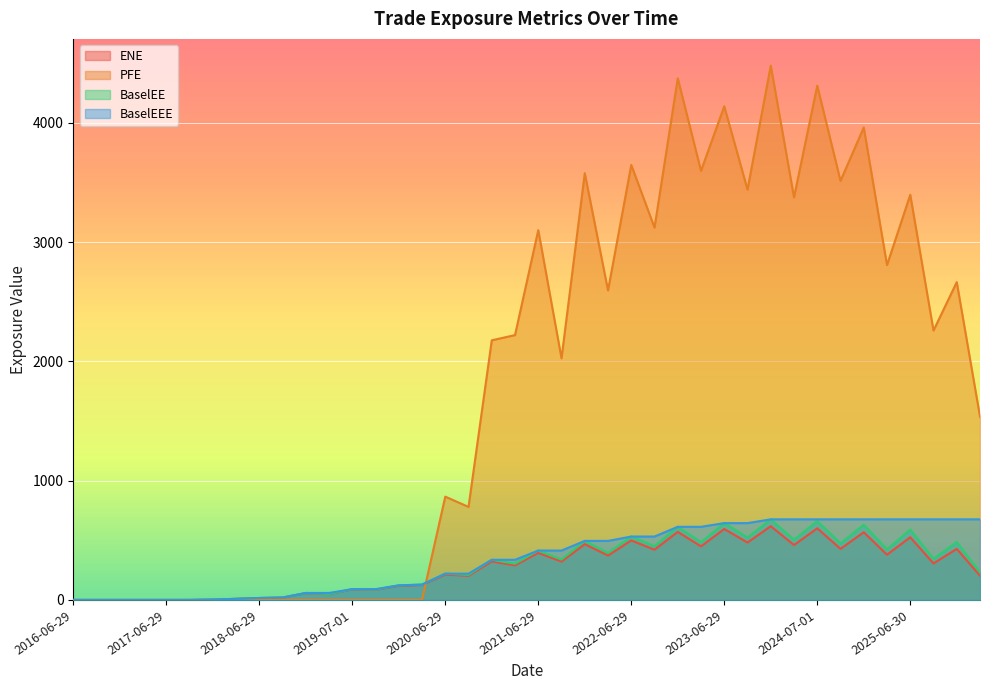

What is the label of the 22nd point from the left?

2021-09-29